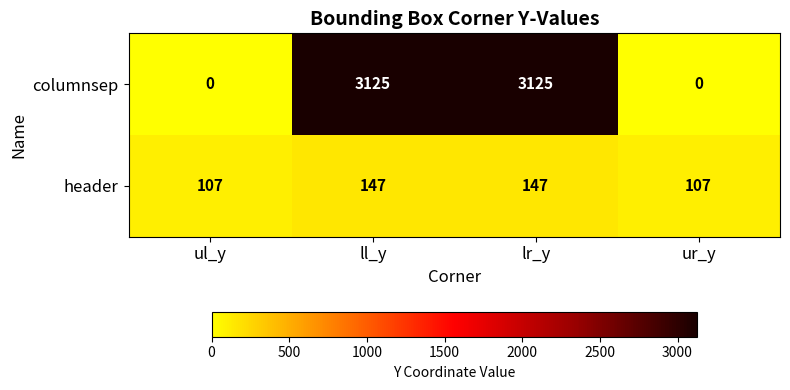

What is the maximum value shown in the chart?

3125